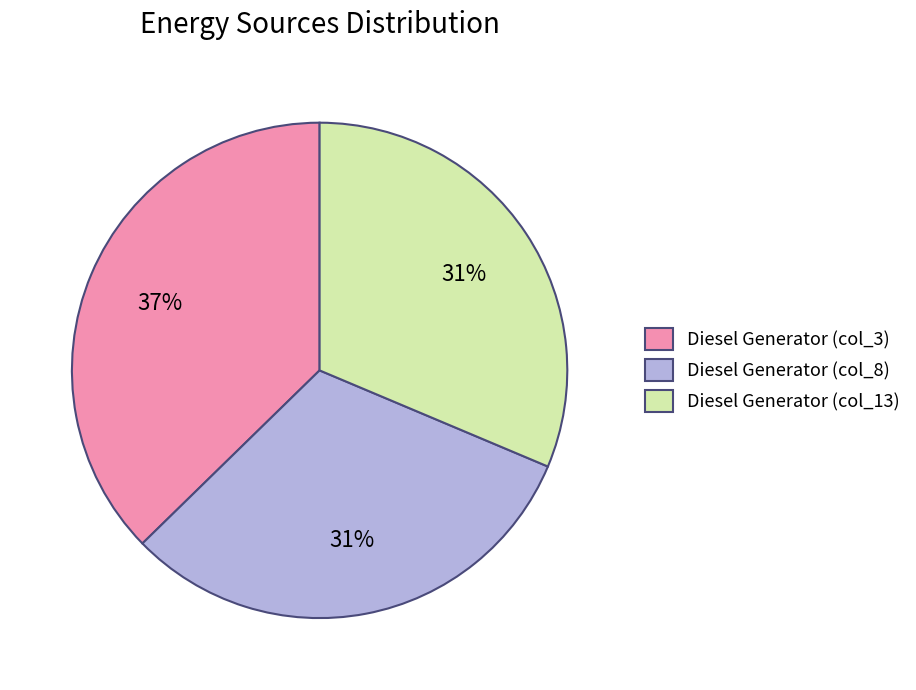

Does any single category account for the majority?

No